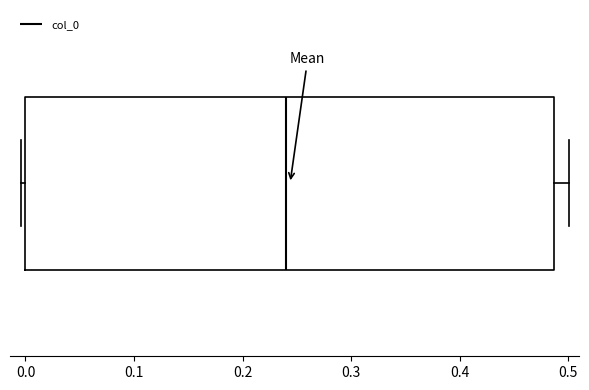

Where does the median line of the box sit on the x-axis? The values are not printed on the chart, so give them approximately, as read against the axis.

0.24